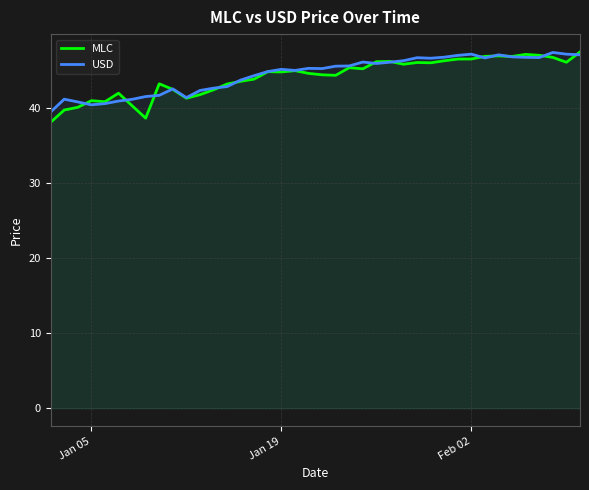

What is the lowest value of the MLC series?

38.1